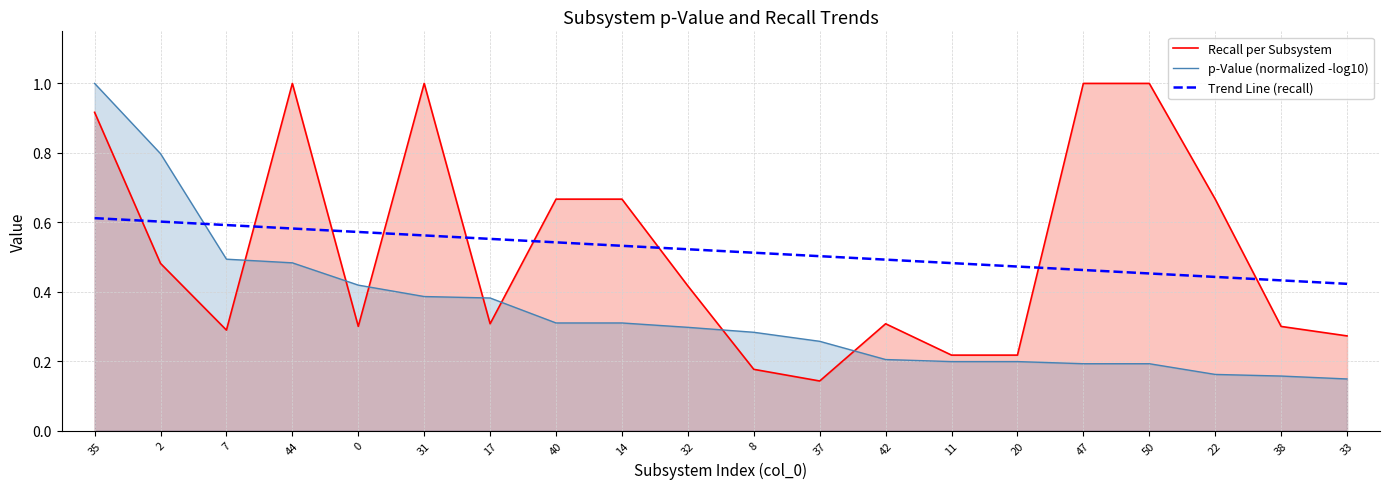

Rank the series at 35 from highest to lowest value.

p-Value (normalized -log10), Recall per Subsystem, Trend Line (recall)